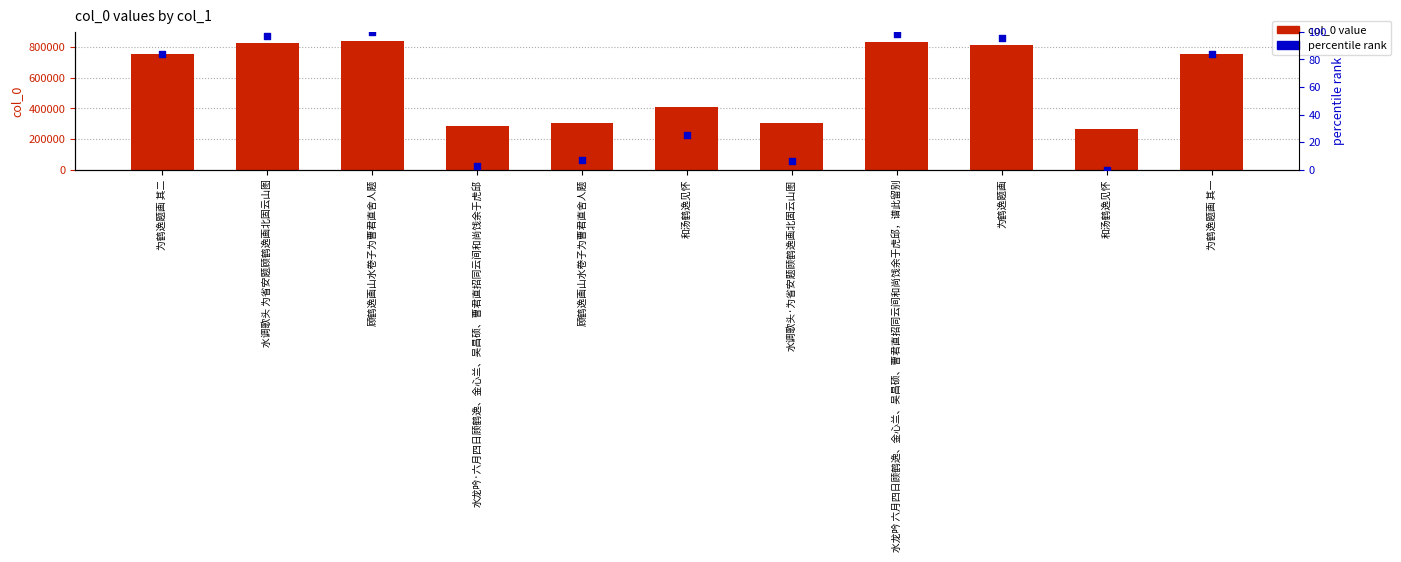

What are all the series names shown in the legend?

col_0 value, percentile rank